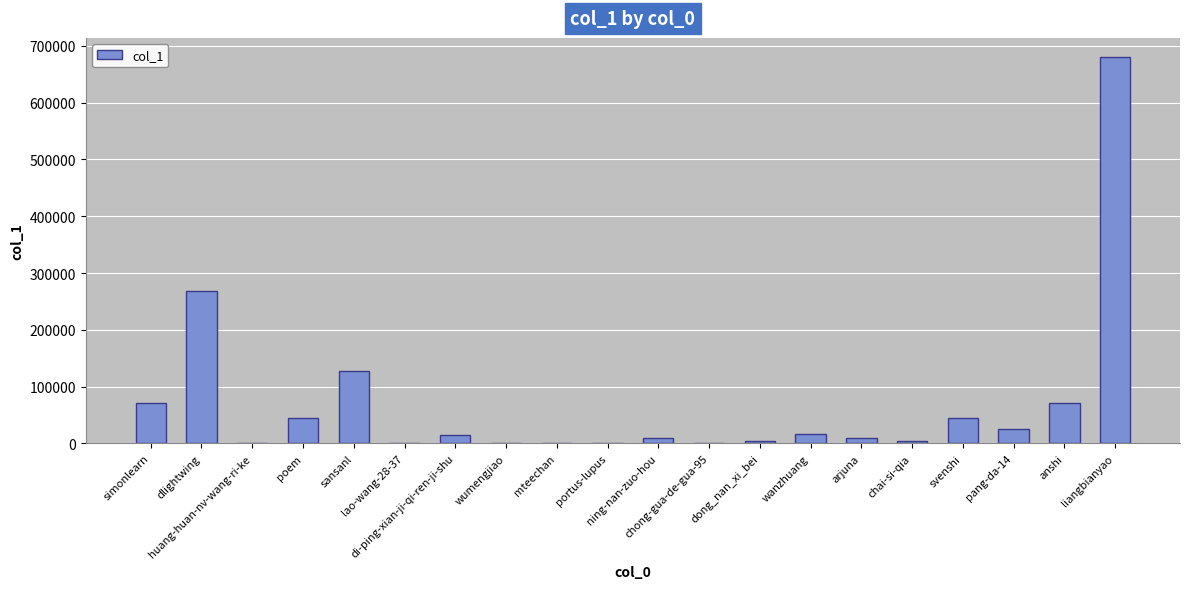

True or false: the data shows 15121 at di-ping-xian-ji-qi-ren-ji-shu.

True